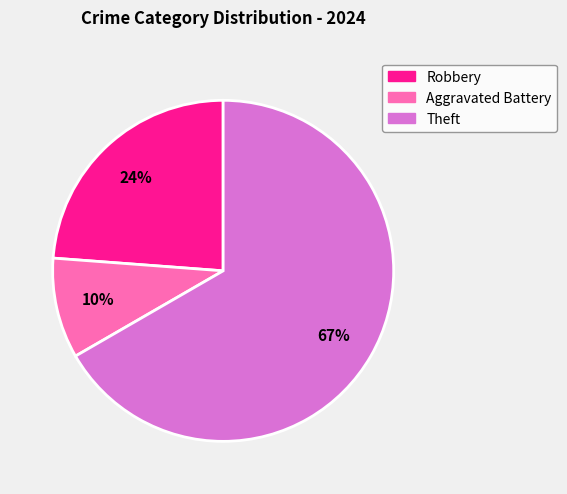

Does any single category account for the majority?

Yes